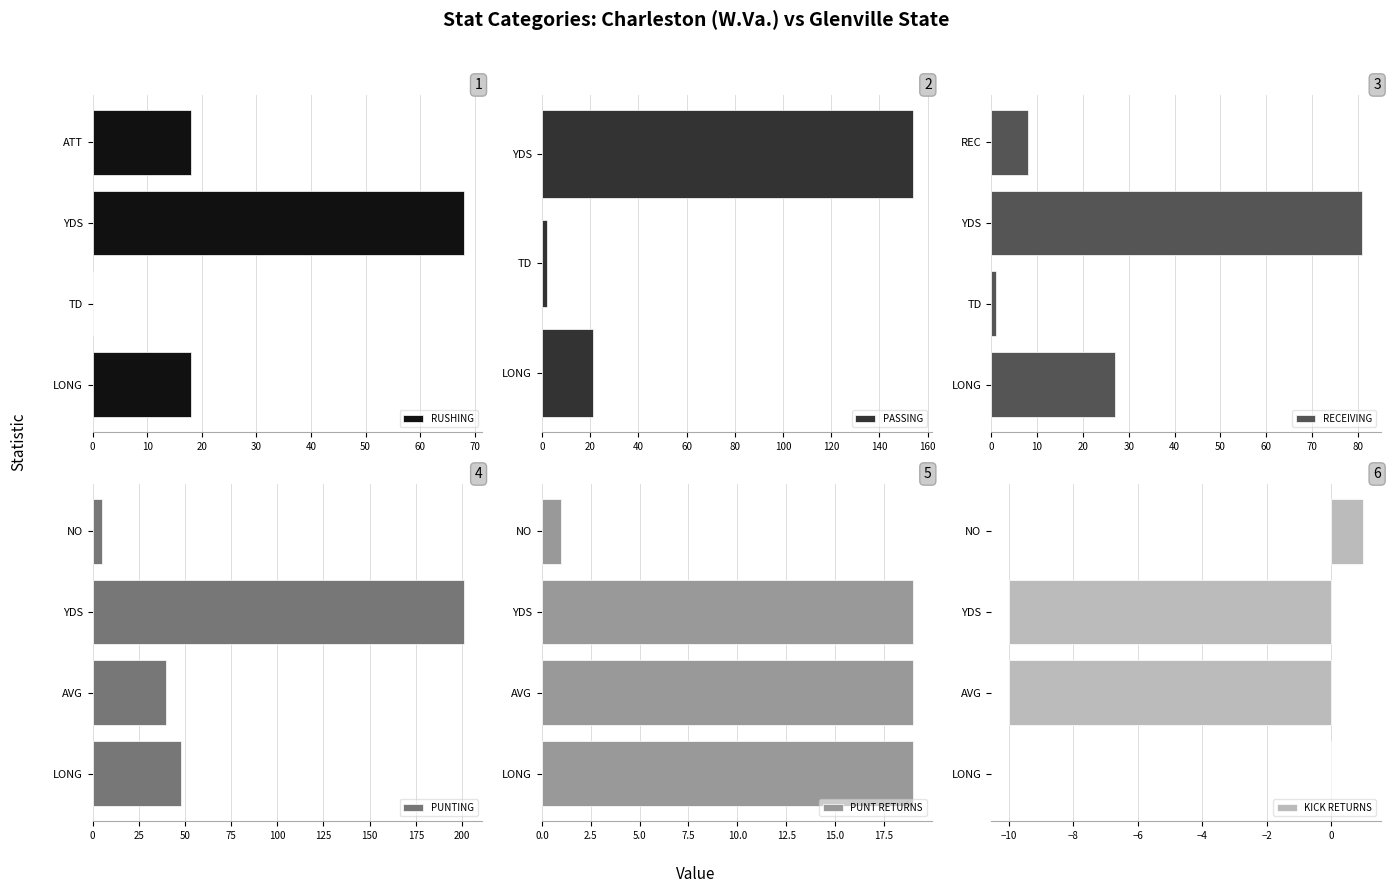

What value does the RUSHING series have at LONG?

18